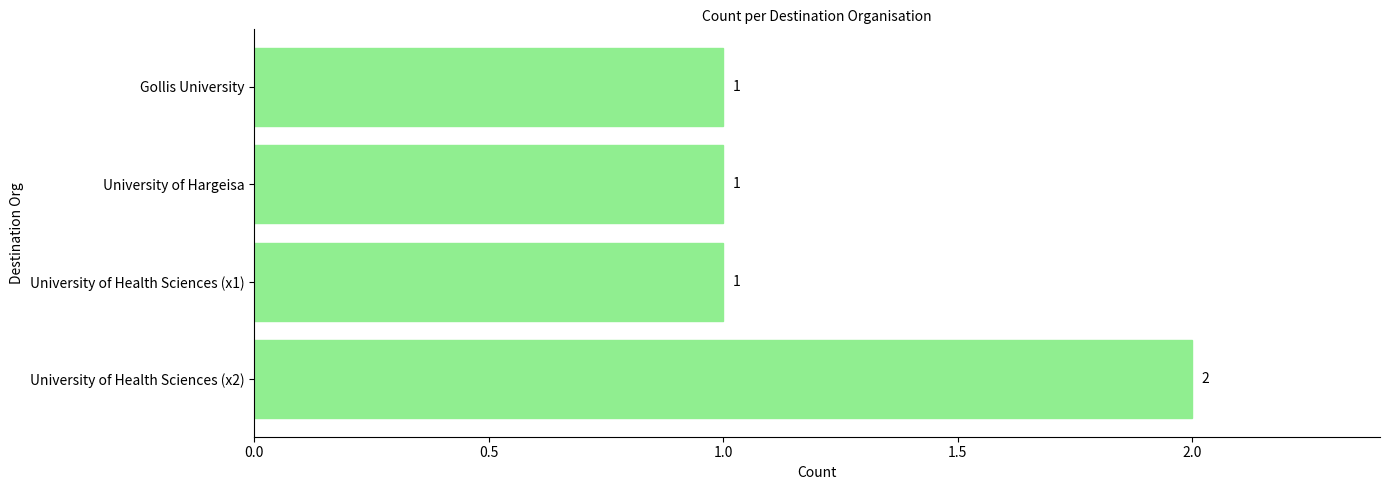

What is the greatest value displayed?

2